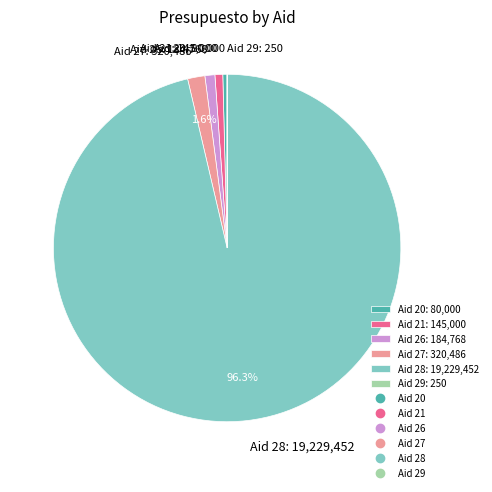

Combined, do Aid 28: 19,229,452 and Aid 21: 145,000 account for over 50%?

Yes